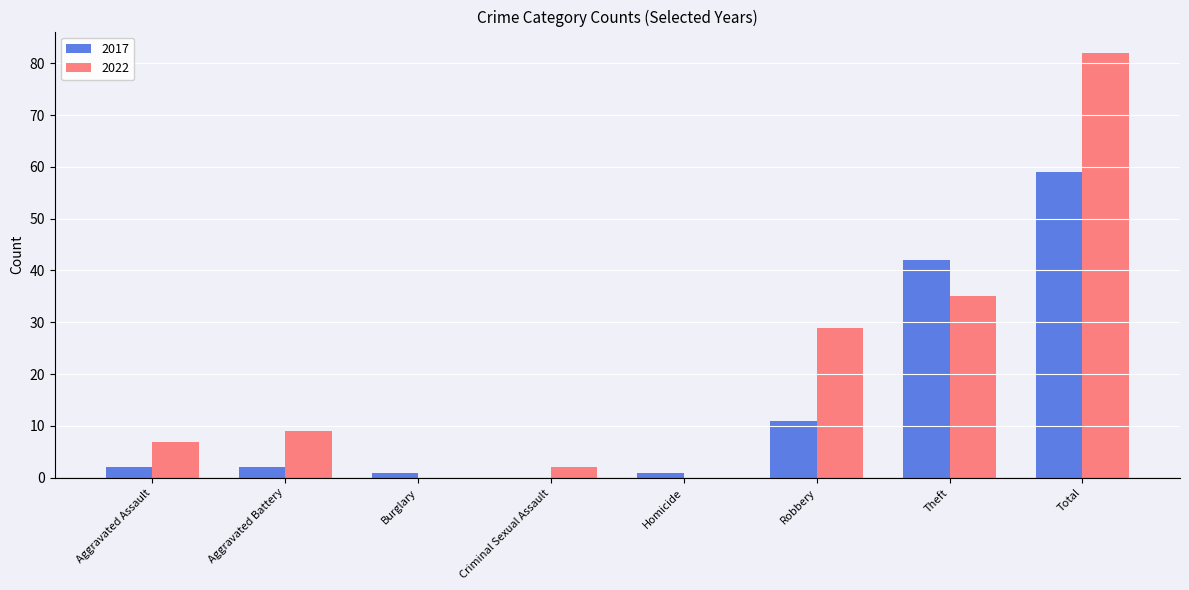

The value of 2022 at Criminal Sexual Assault is 2. True or false?

True